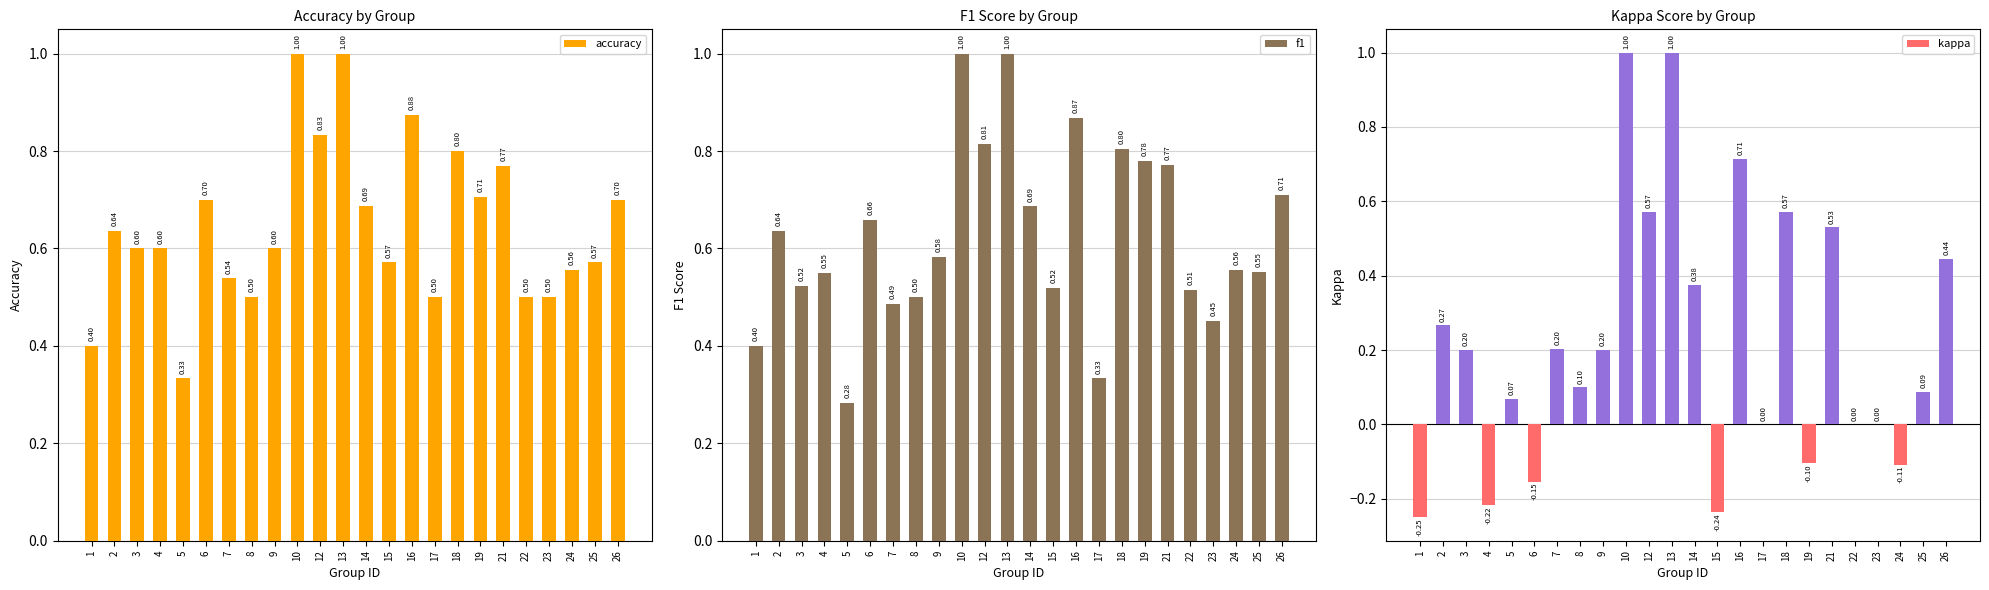

Which has a higher value, 8 or 12?

12